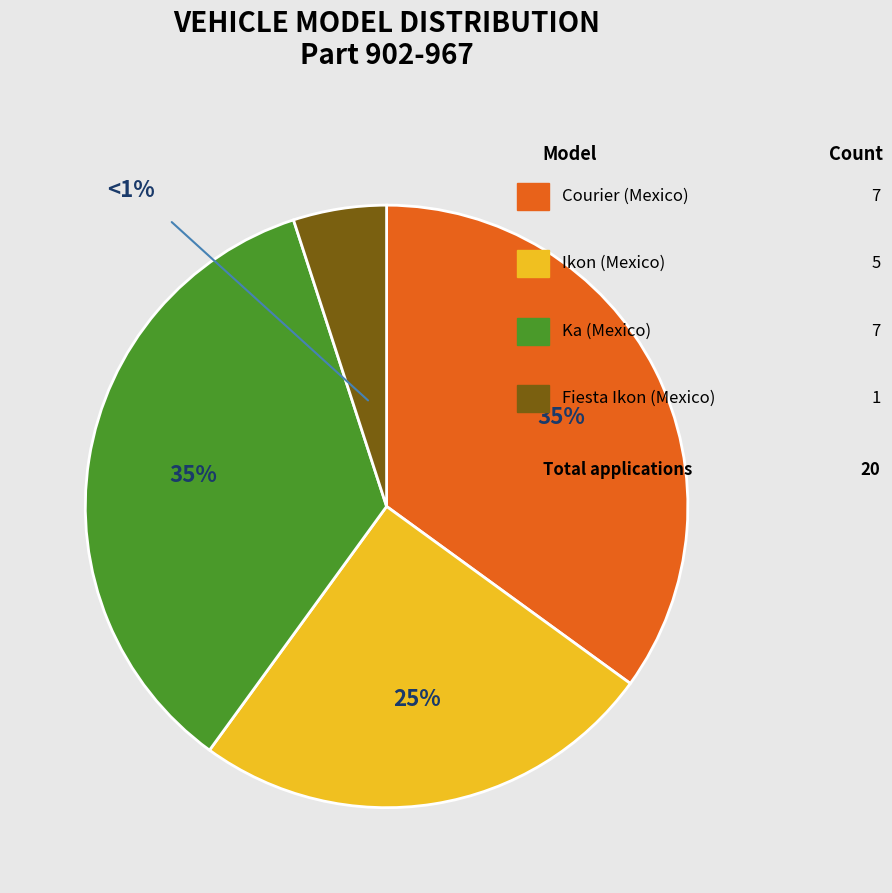

Is there any slice that represents more than half of the pie?

No